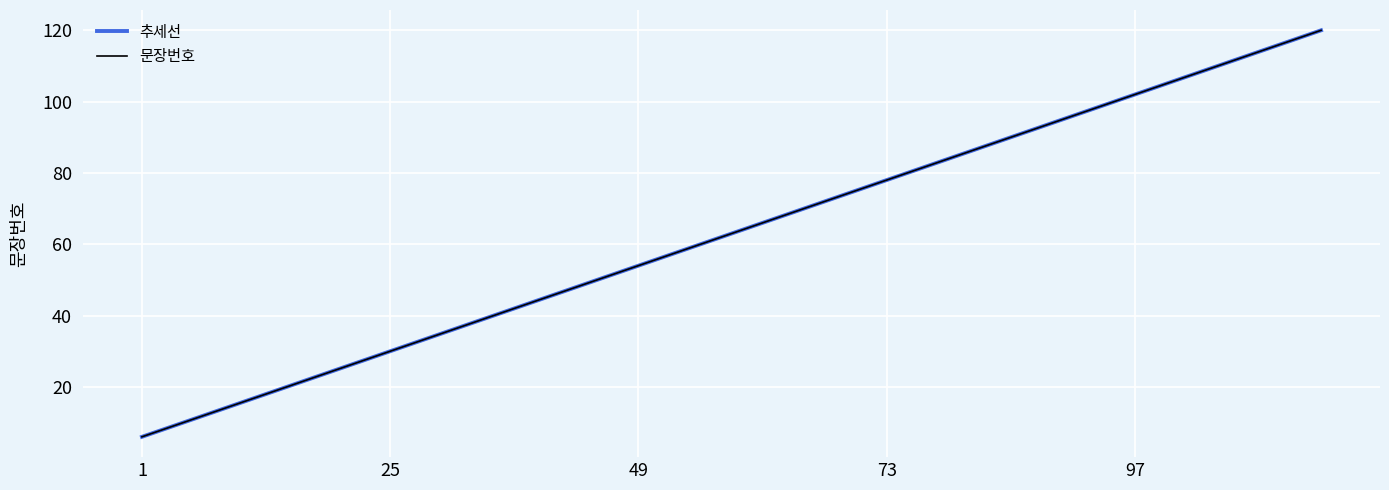

Does the chart display data point markers on the line(s)?

No